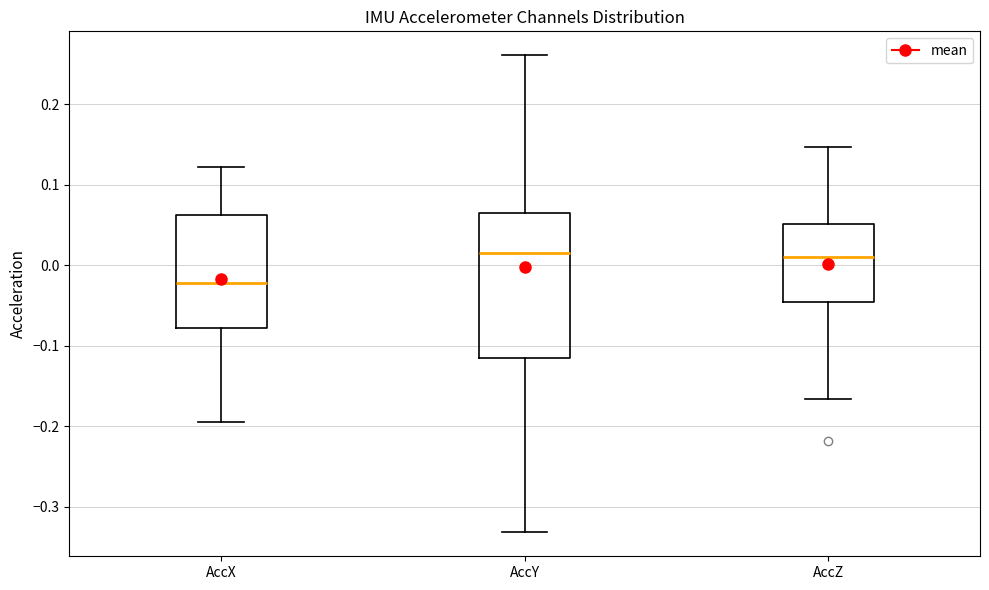

Comparing the boxes themselves (not the whiskers), which one is the tallest?

AccY